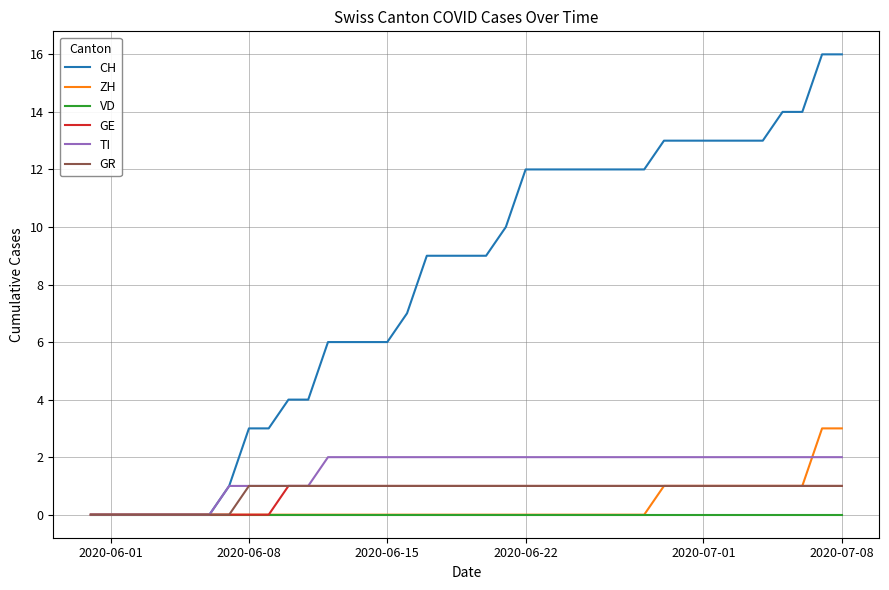

Which series has the largest range (max minus min)?

CH